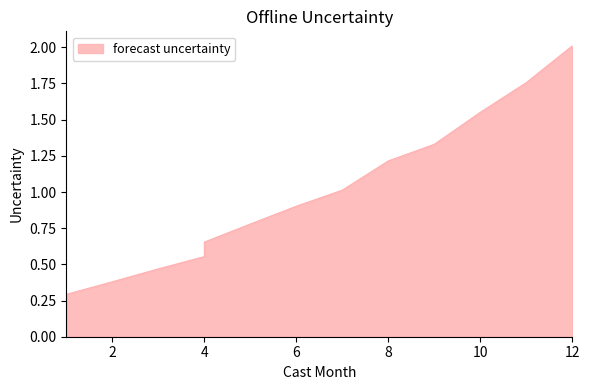

What is the minimum value shown in the chart?

0.3